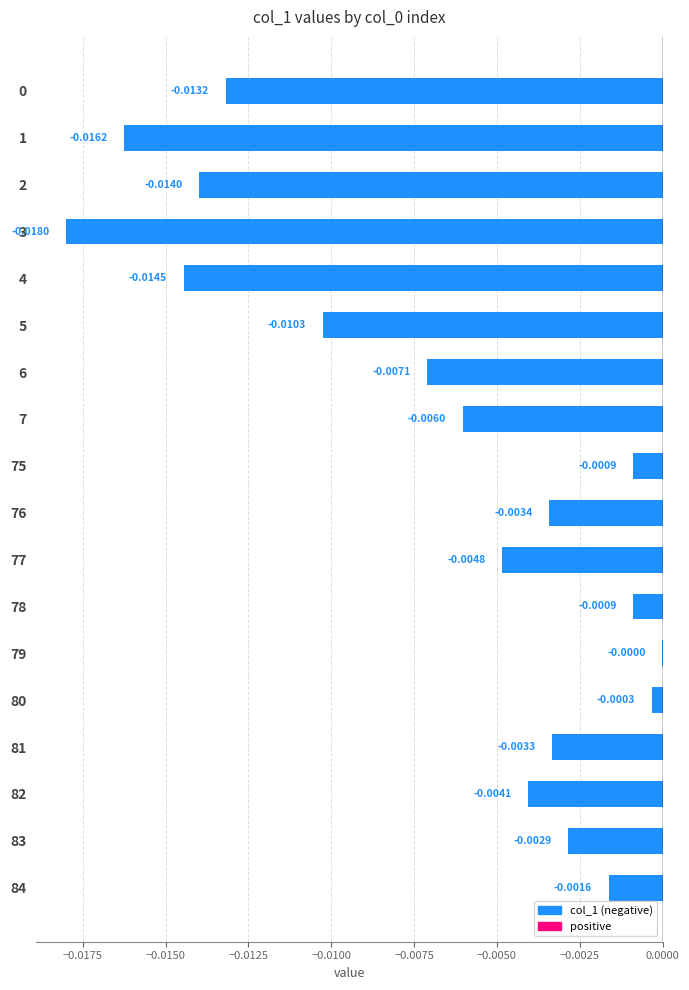

What is the sum of all values?

-0.1